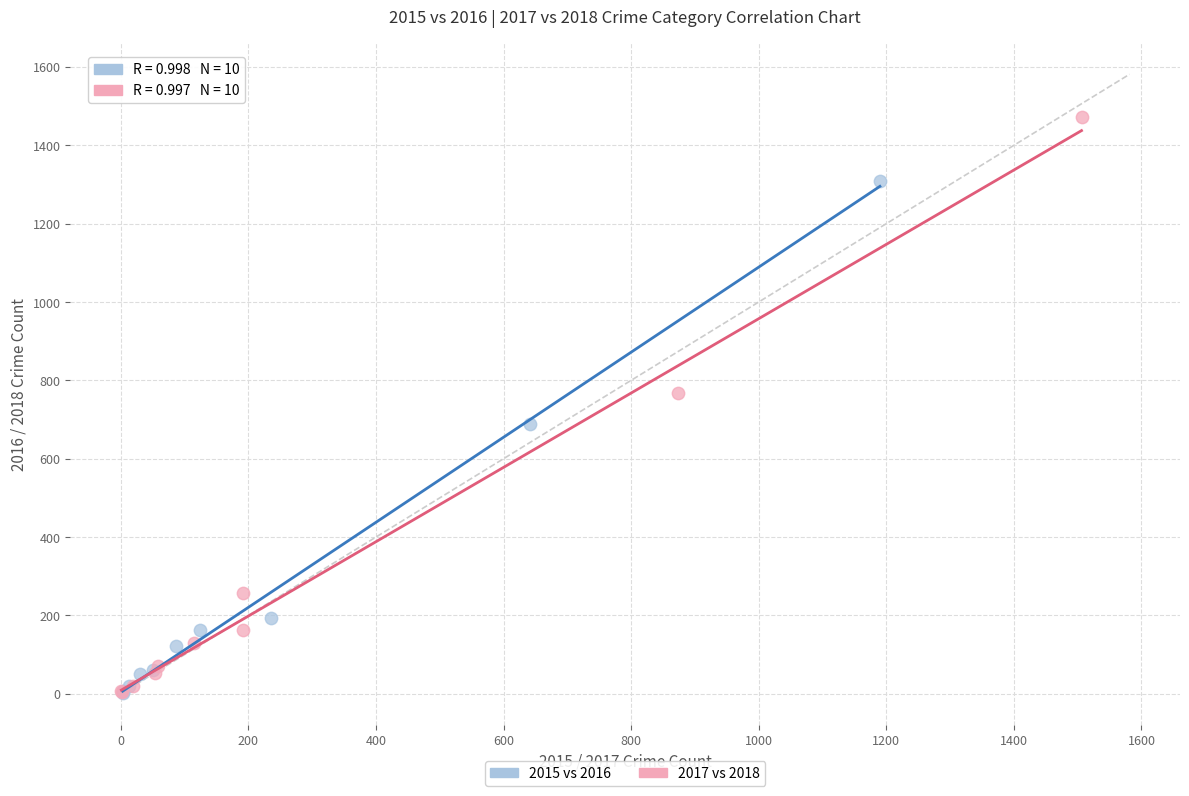

Which series has the widest spread of Y values?

2017 vs 2018